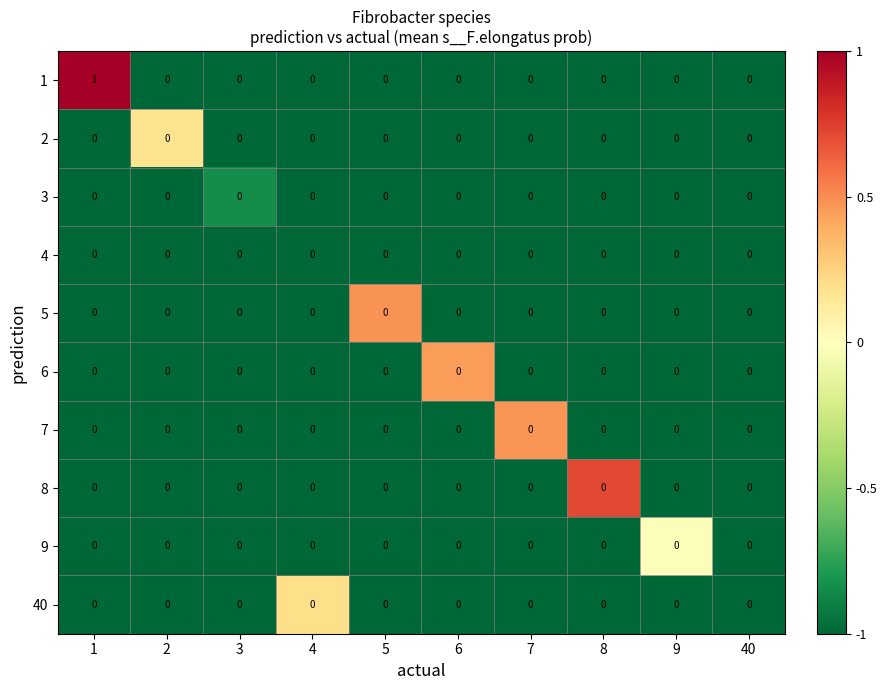

Count the number of categories in the chart.

10